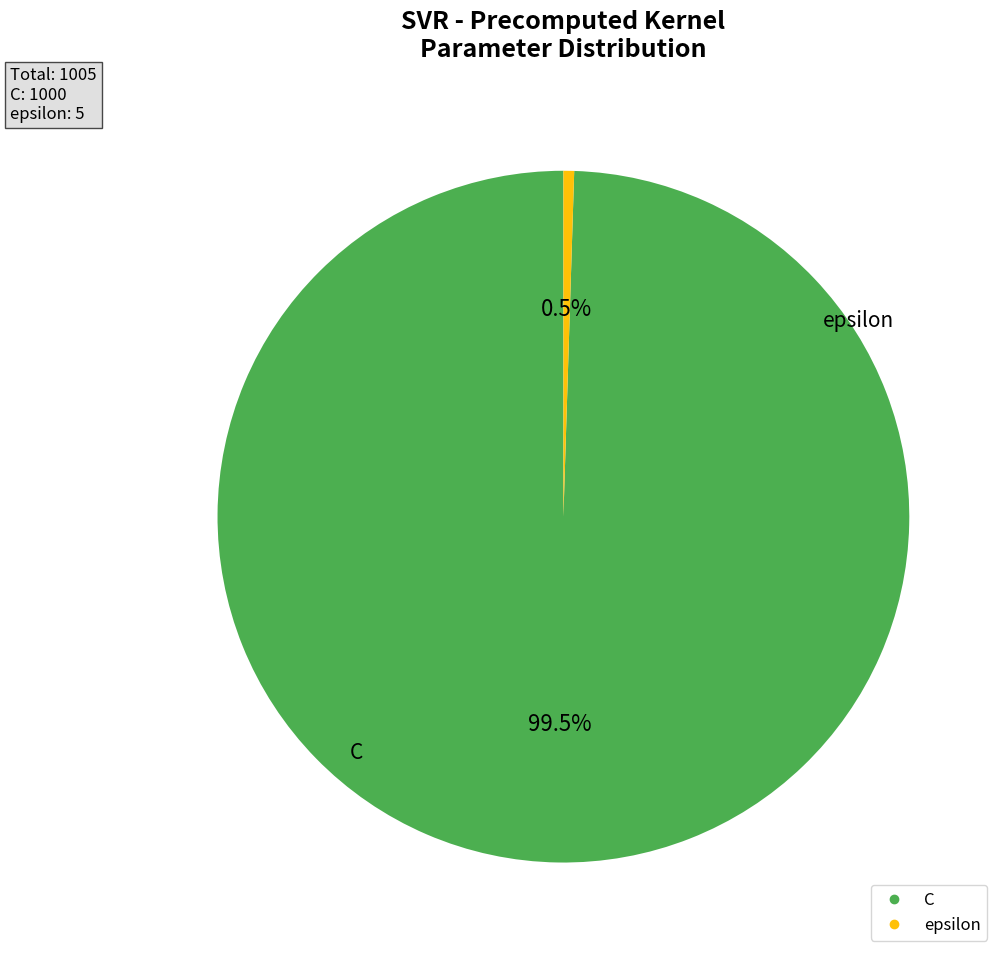

To the nearest percent, what is the difference between the epsilon and C slice percentages?

99%